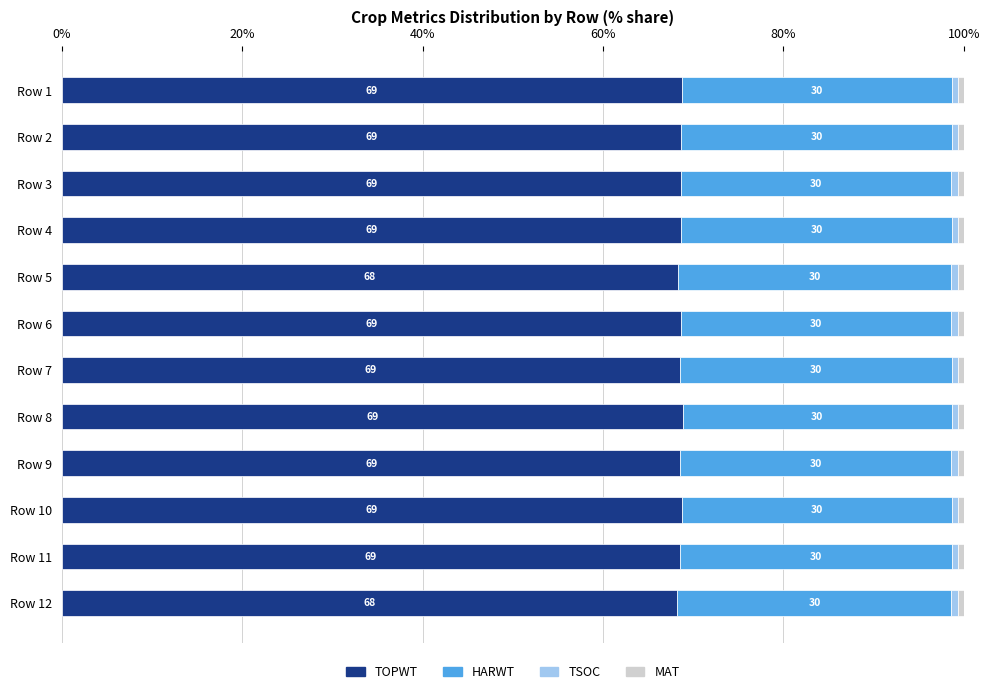

True or false: TOPWT has a value of 15.8 at Row 6.

False